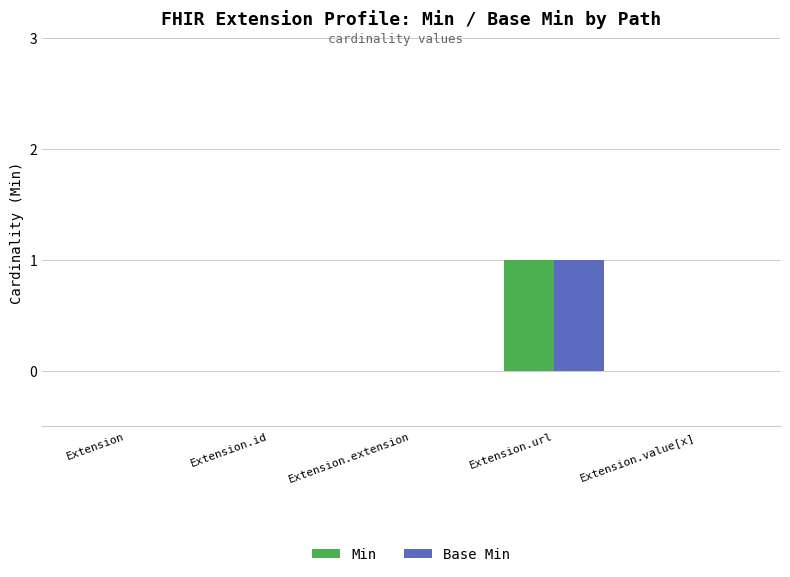

What is the sum of all Base Min values?

1